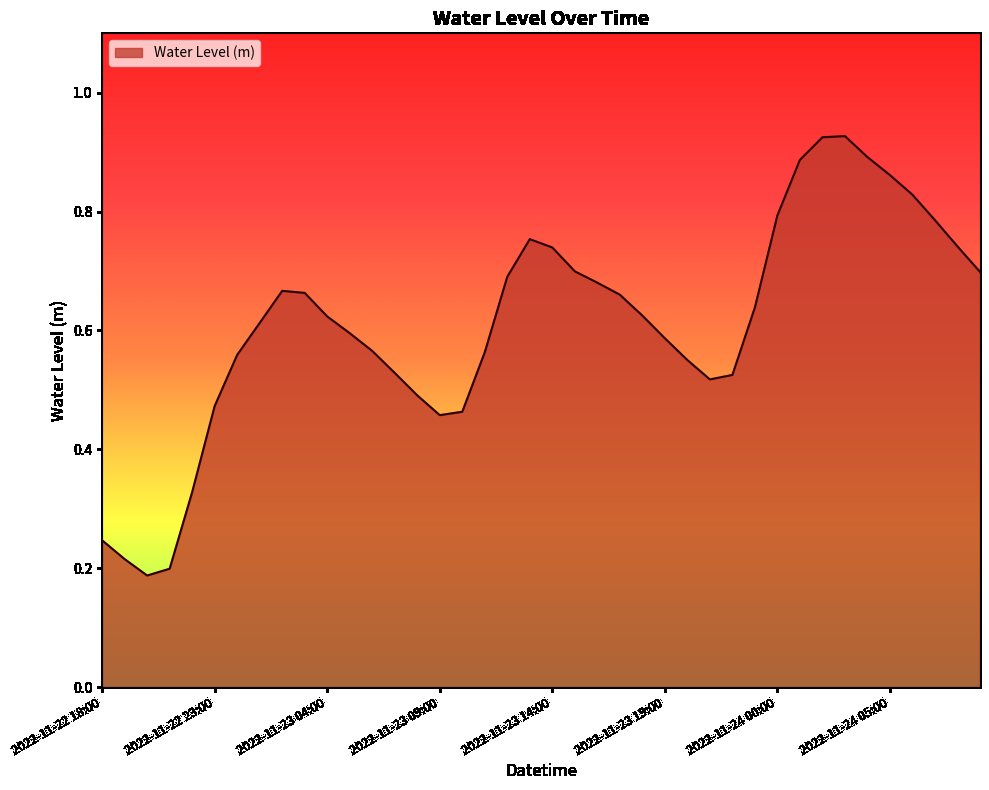

Reading left to right, list all the values displayed in this chart.

2022-11-22 18:00=0.2	2022-11-22 19:00=0.2	2022-11-22 20:00=0.2	2022-11-22 21:00=0.2	2022-11-22 22:00=0.3	2022-11-22 23:00=0.5	2022-11-23 00:00=0.6	2022-11-23 01:00=0.6	2022-11-23 02:00=0.7	2022-11-23 03:00=0.7	2022-11-23 04:00=0.6	2022-11-23 05:00=0.6	2022-11-23 06:00=0.6	2022-11-23 07:00=0.5	2022-11-23 08:00=0.5	2022-11-23 09:00=0.5	2022-11-23 10:00=0.5	2022-11-23 11:00=0.6	2022-11-23 12:00=0.7	2022-11-23 13:00=0.8	2022-11-23 14:00=0.7	2022-11-23 15:00=0.7	2022-11-23 16:00=0.7	2022-11-23 17:00=0.7	2022-11-23 18:00=0.6	2022-11-23 19:00=0.6	2022-11-23 20:00=0.6	2022-11-23 21:00=0.5	2022-11-23 22:00=0.5	2022-11-23 23:00=0.6	2022-11-24 00:00=0.8	2022-11-24 01:00=0.9	2022-11-24 02:00=0.9	2022-11-24 03:00=0.9	2022-11-24 04:00=0.9	2022-11-24 05:00=0.9	2022-11-24 06:00=0.8	2022-11-24 07:00=0.8	2022-11-24 08:00=0.7	2022-11-24 09:00=0.7